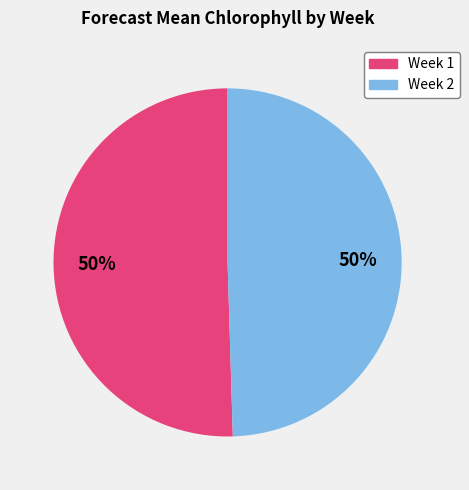

The Week 1 slice represents 59% of the pie. True or false?

False